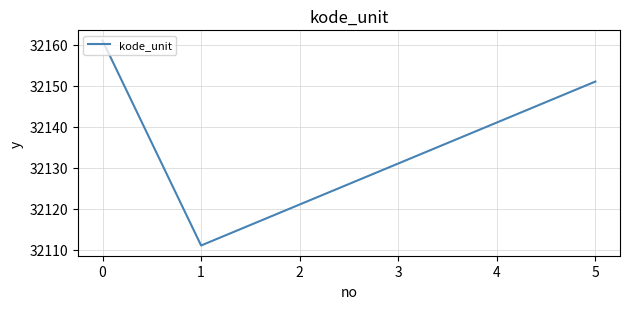

At which label does the data first exceed 32141?

0